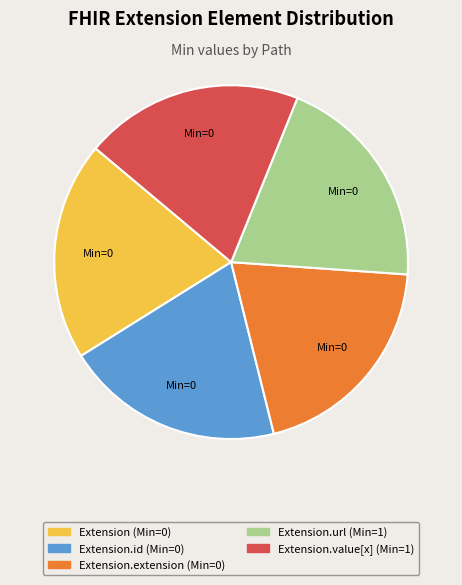

Is there a majority slice in this chart?

No